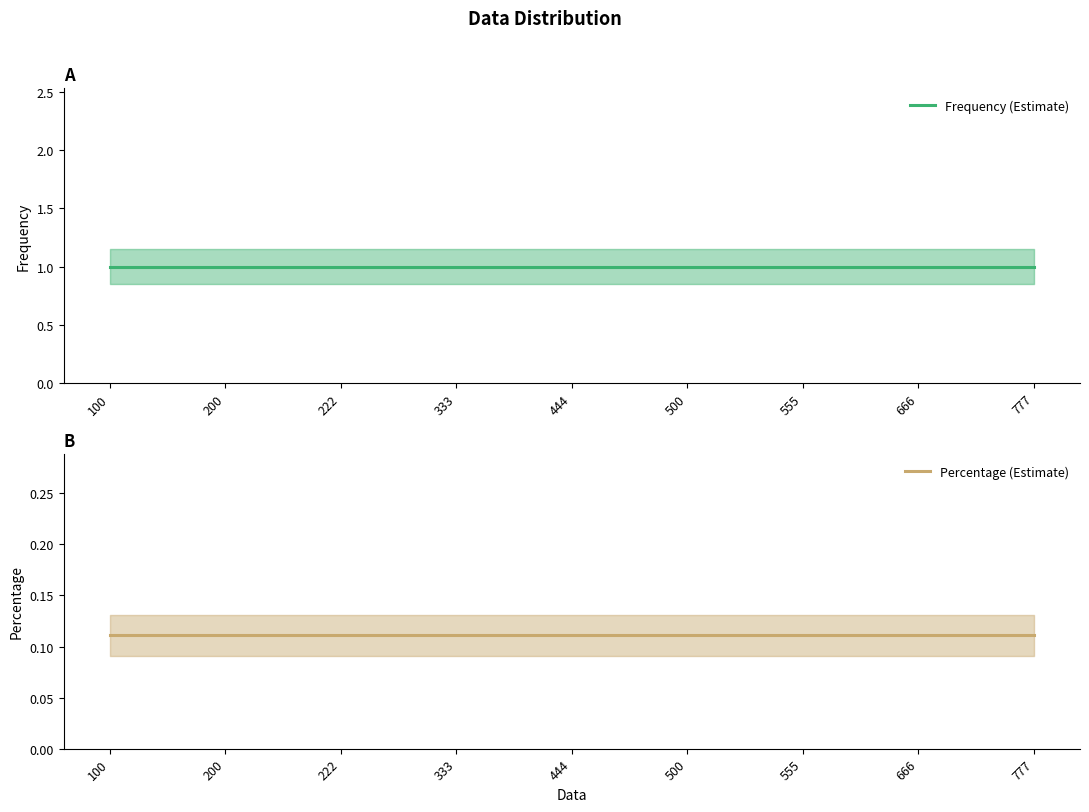

Reading right to left, what are all the values shown in this chart?

Frequency (Estimate): 1.0	1.0	1.0	1.0	1.0	1.0	1.0	1.0	1.0
Percentage (Estimate): 0.1	0.1	0.1	0.1	0.1	0.1	0.1	0.1	0.1